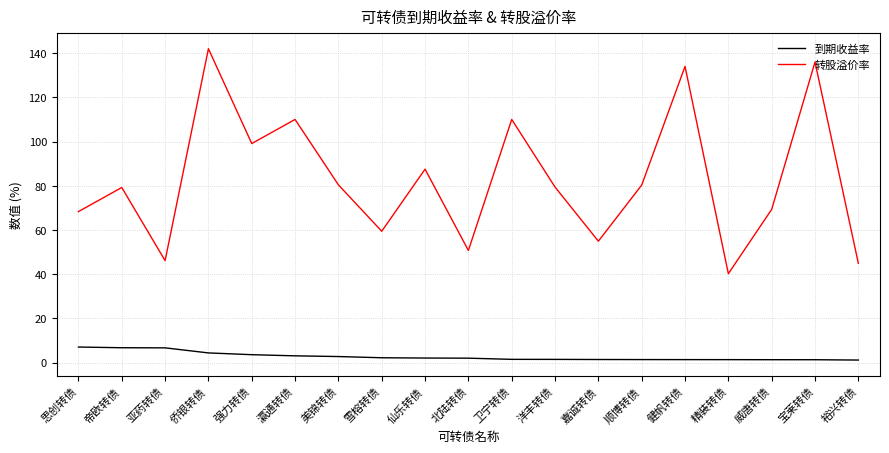

Which series has the largest range (max minus min)?

转股溢价率